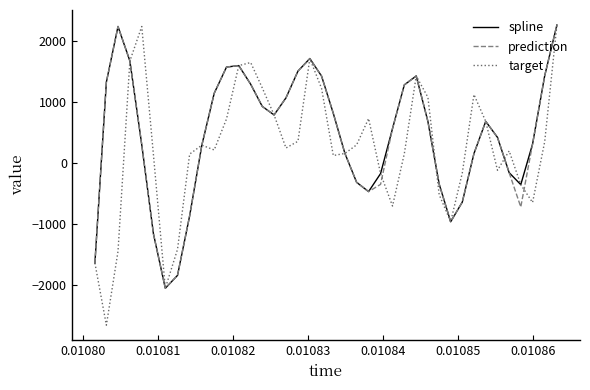

Which series has the widest spread of values?

target